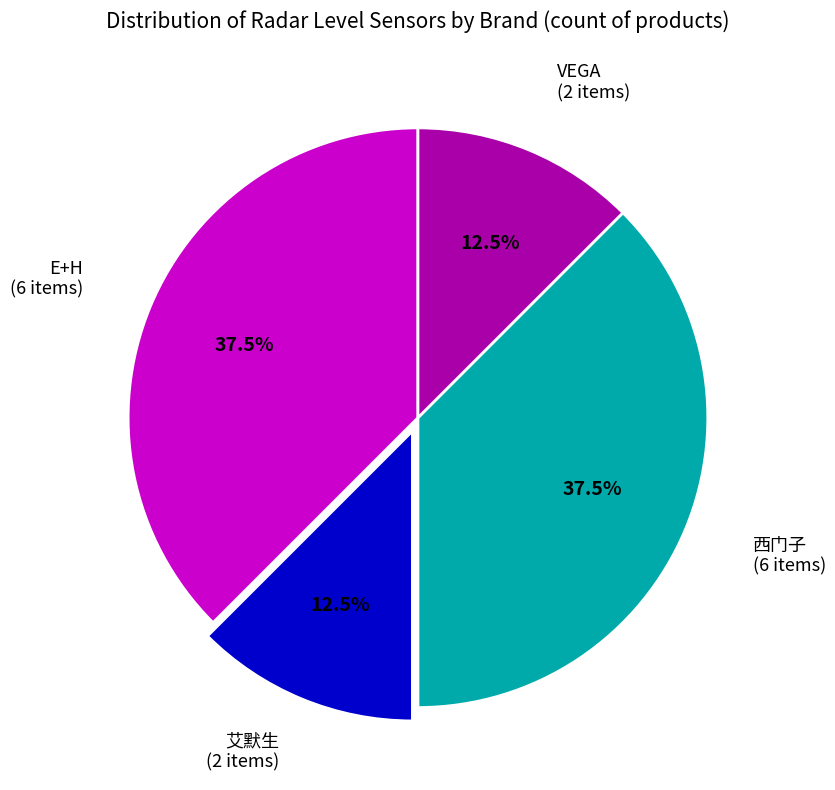

Approximately how many times larger is the value at 艾默生 compared to 西门子?

0.3